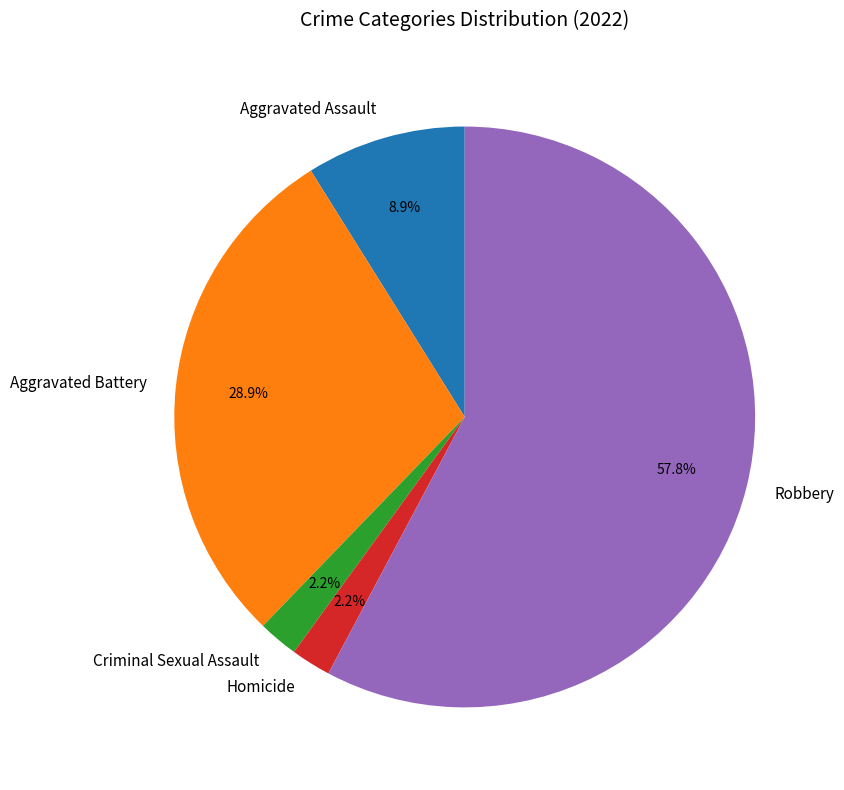

To the nearest percent, what percentage of the pie is Aggravated Assault?

9%